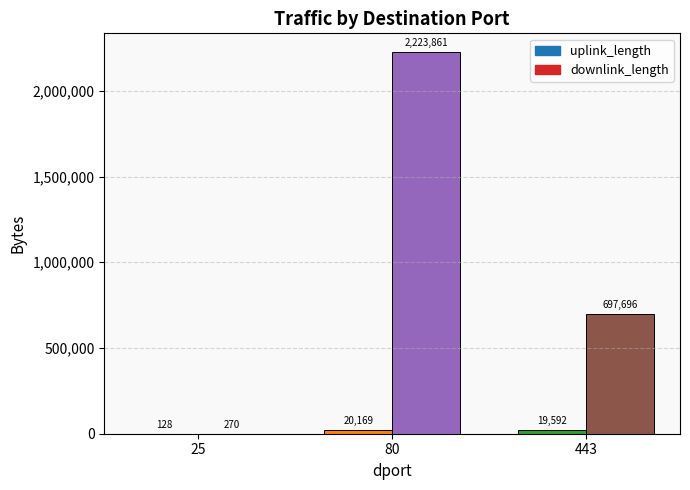

The downlink_length series shows 269.5 at 25. True or false?

True